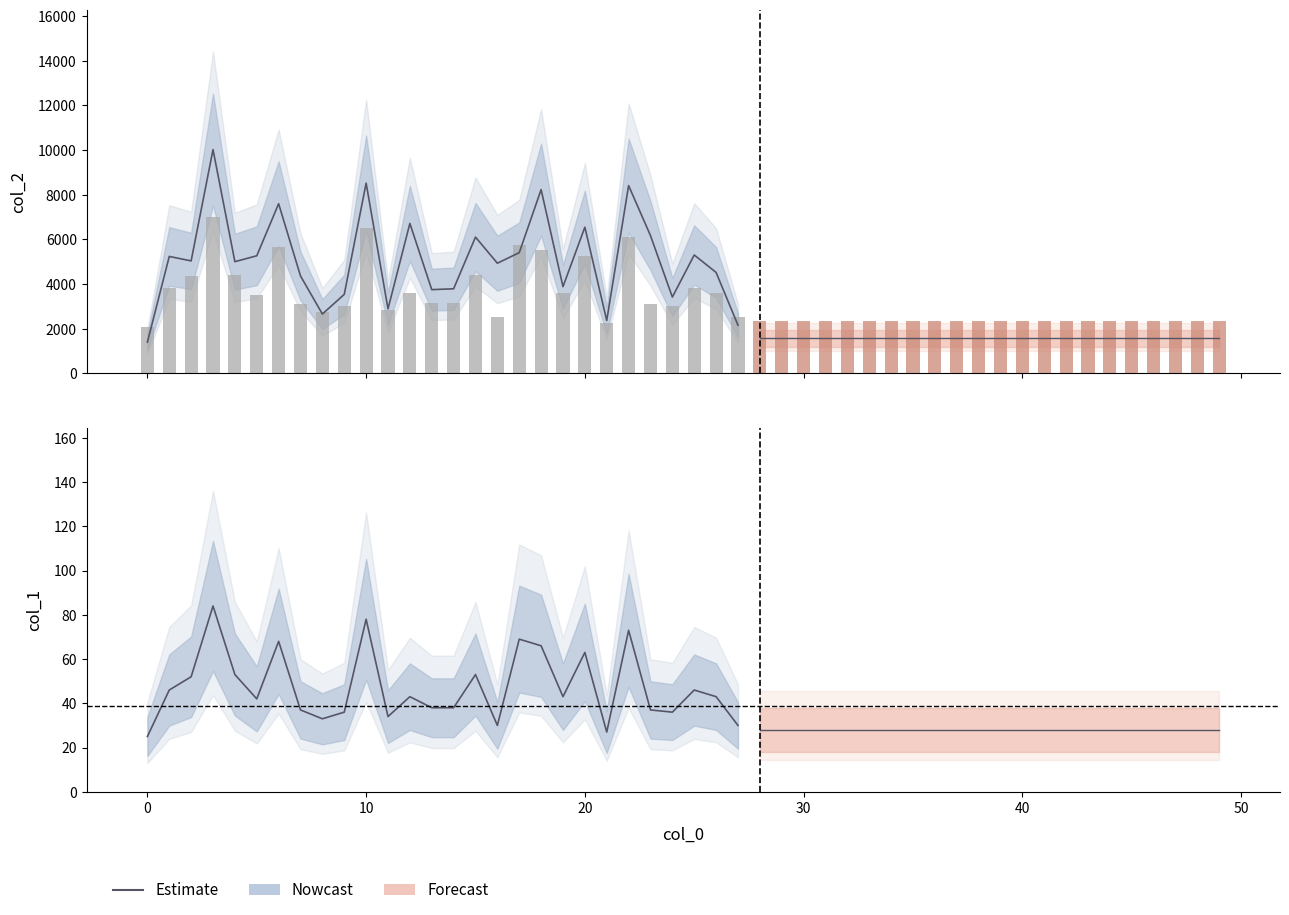

What is the sum of the values at 27 and 8?

63